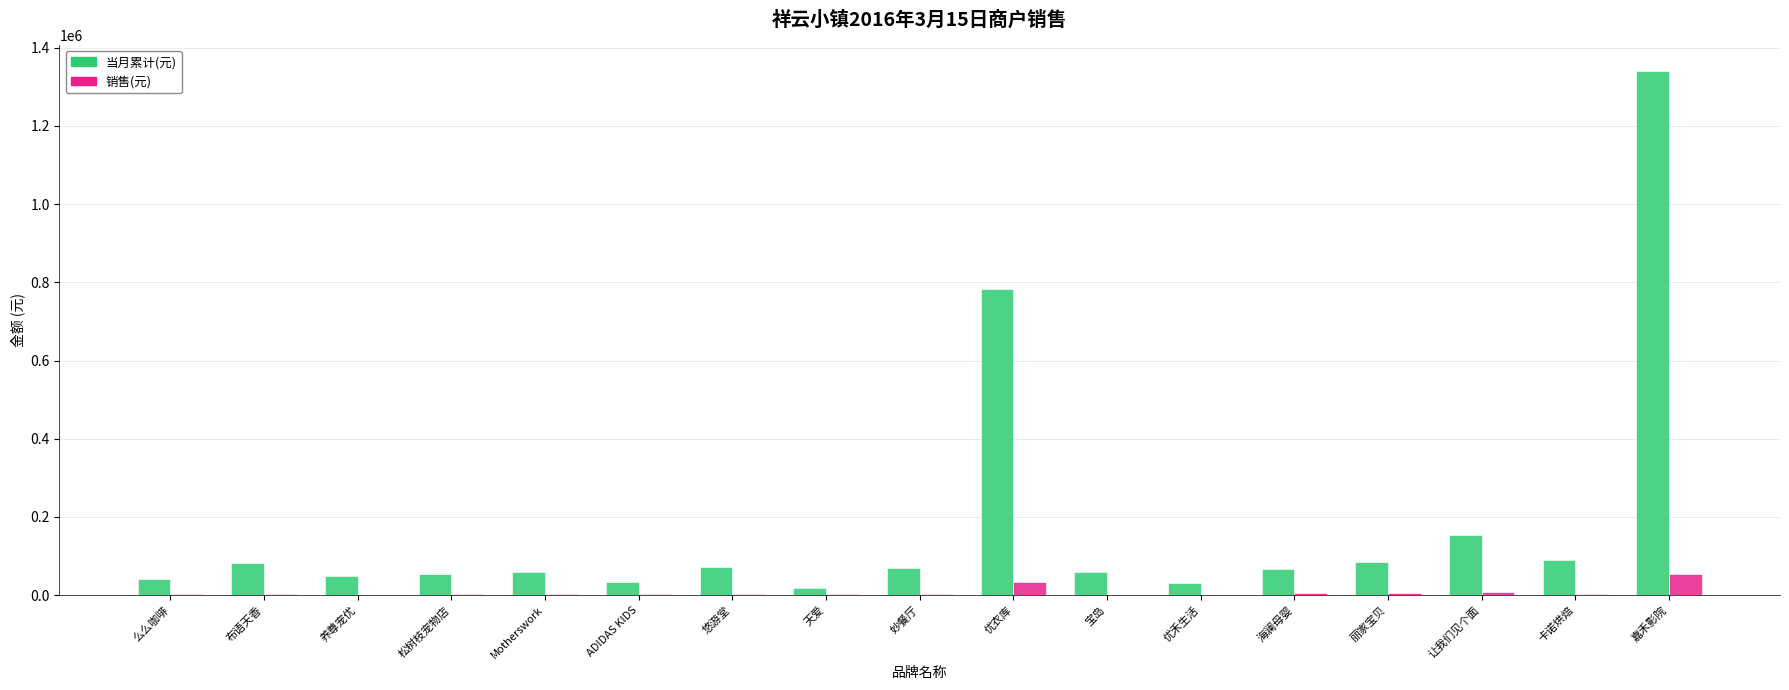

What is the sum of the 当月累计(元) values at 妙餐厅 and 宝岛?

127391.0